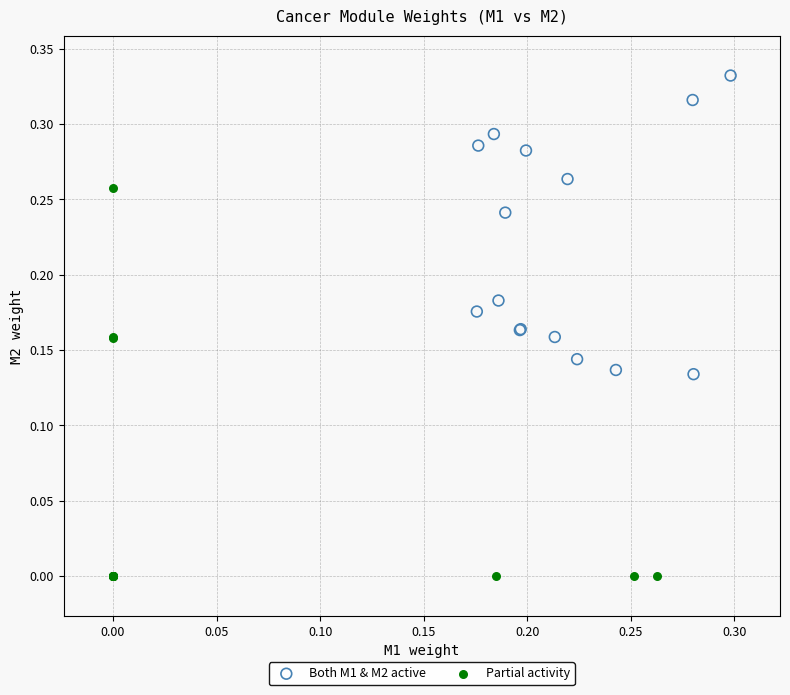

Which series has the largest Y range (max minus min)?

Partial activity